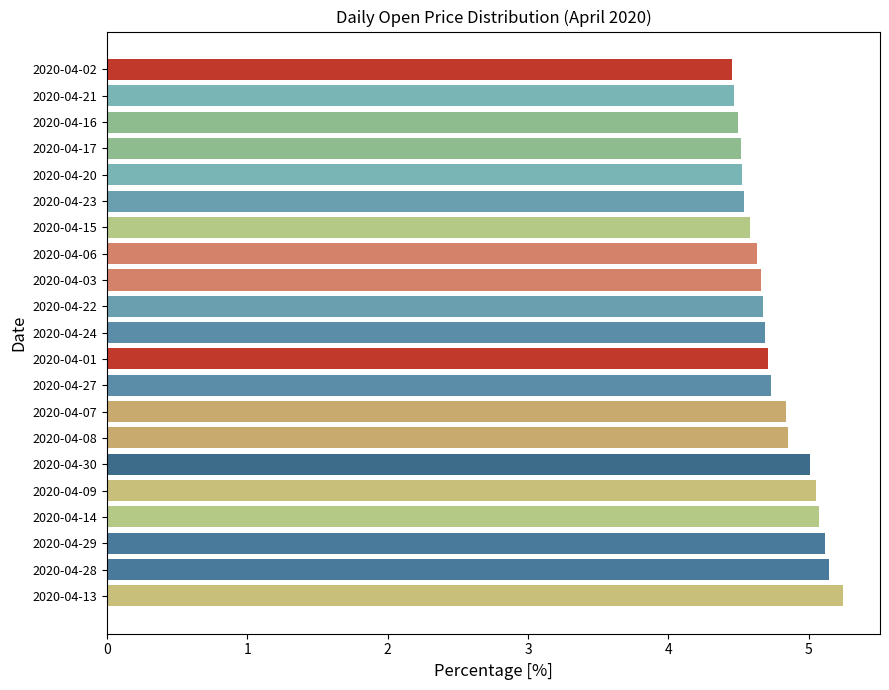

What is the greatest value displayed?

5.2